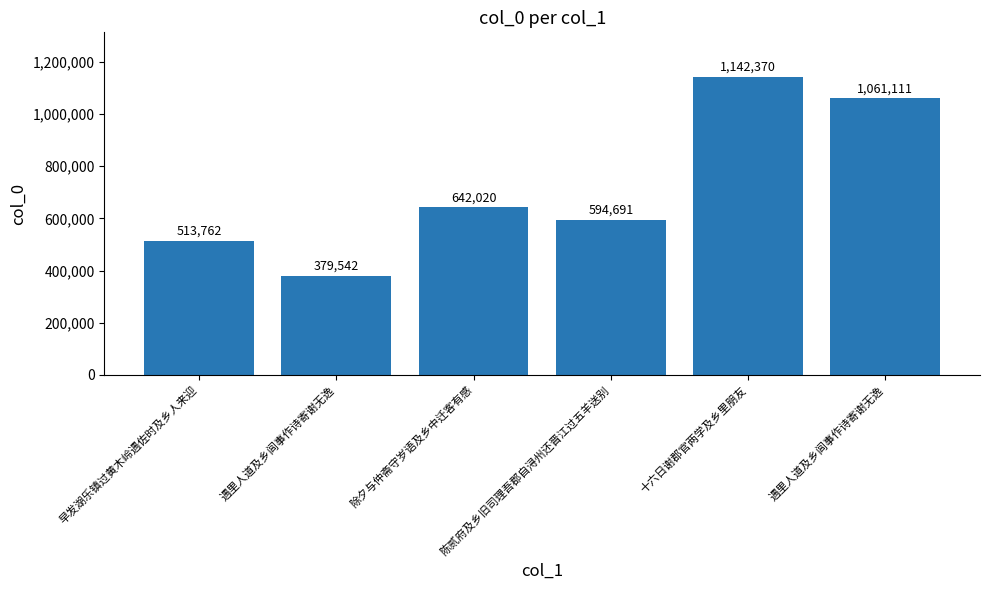

What is the minimum value shown in the chart?

379542